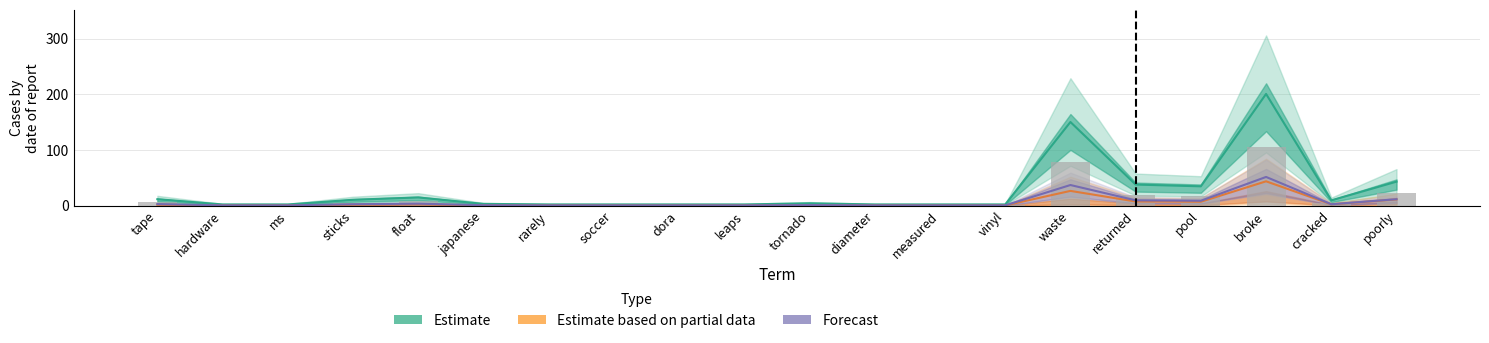

The Forecast series shows 0.7 at vinyl. True or false?

False